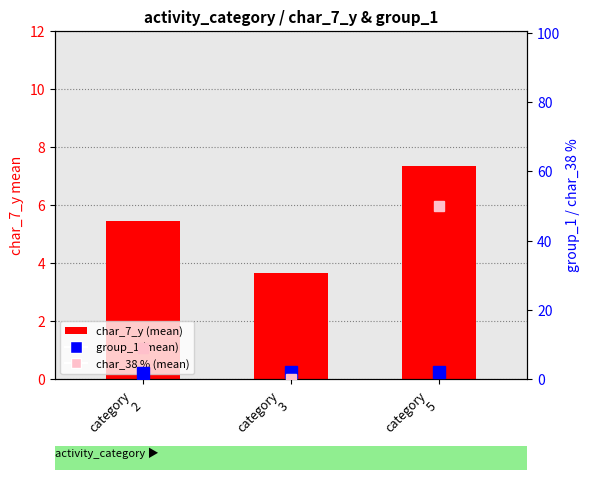

True or false: char_7_y (mean) has a value of 8.7 at category
2.

False